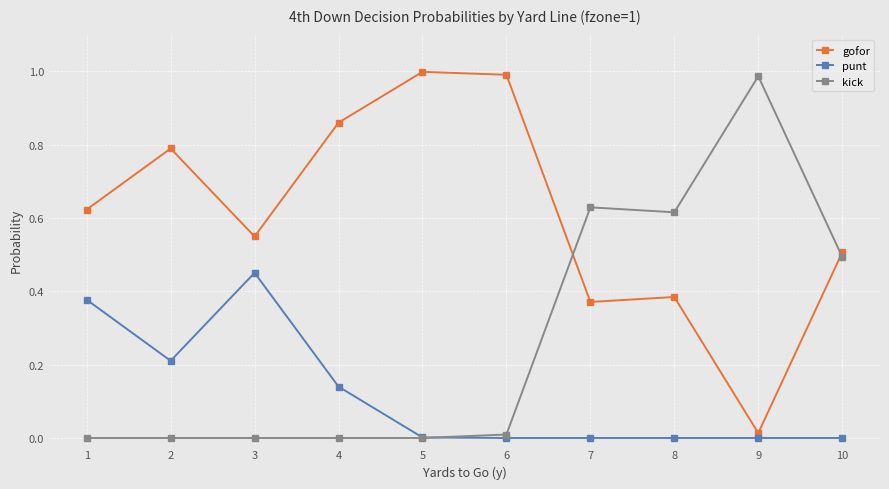

At 7, list the series in order from smallest to largest.

punt, gofor, kick